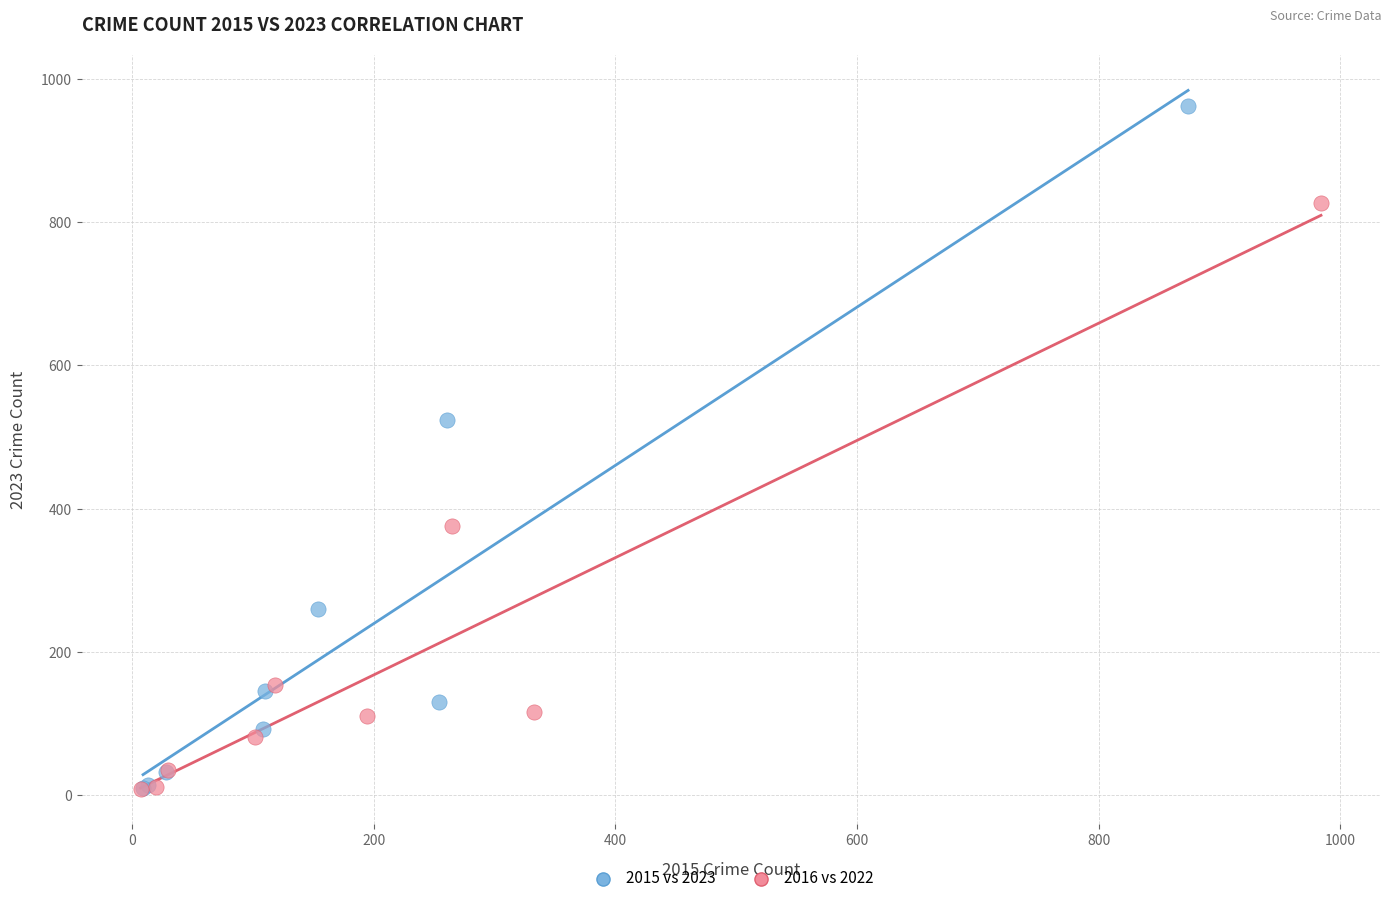

Which series contains the highest Y value?

2015 vs 2023